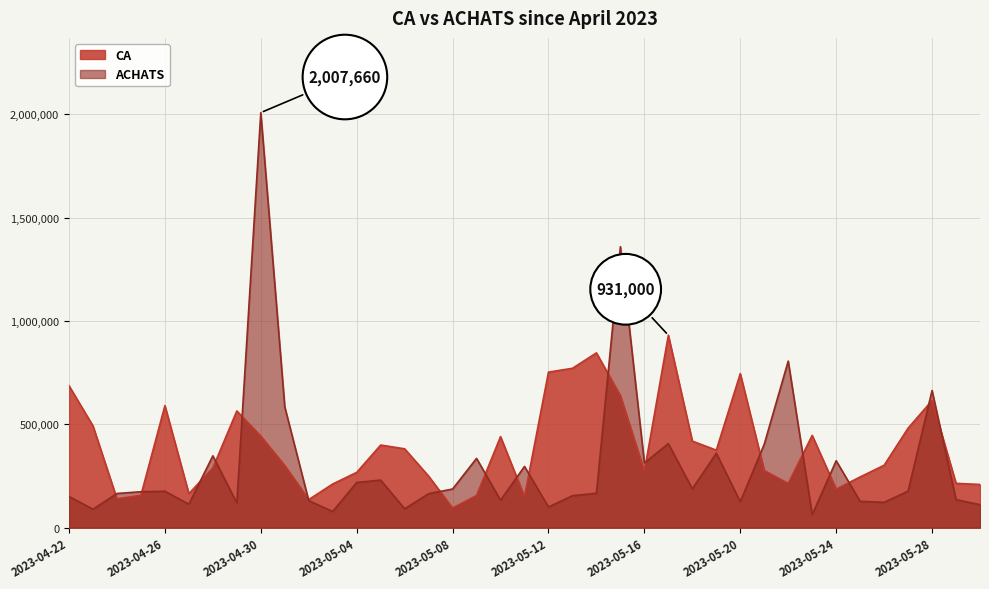

Where does the ACHATS series first go above 174000?

2023-04-26